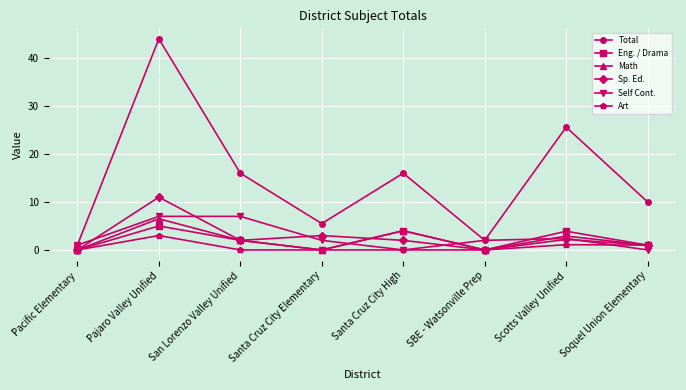

At which label does Sp. Ed. first exceed 2?

Pajaro Valley Unified